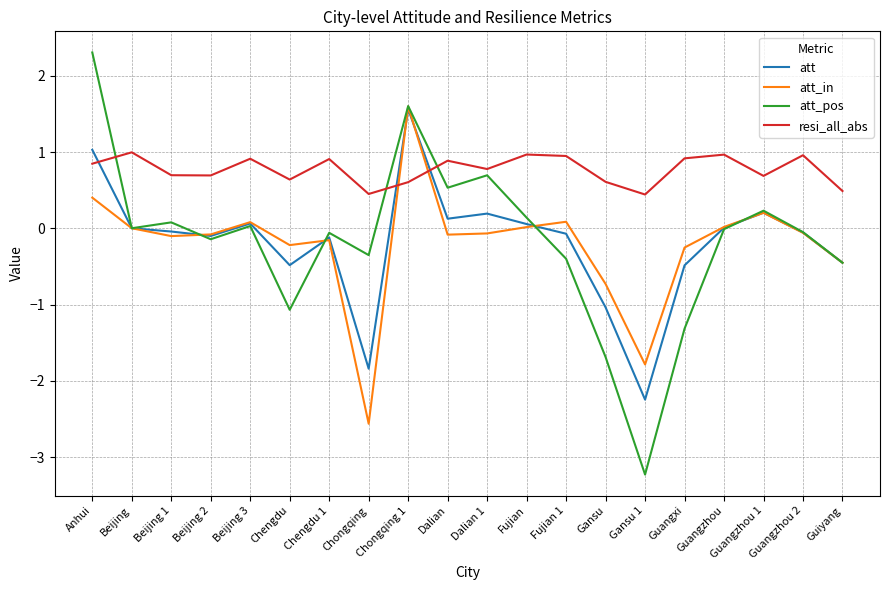

Does the chart display data point markers on the line(s)?

No